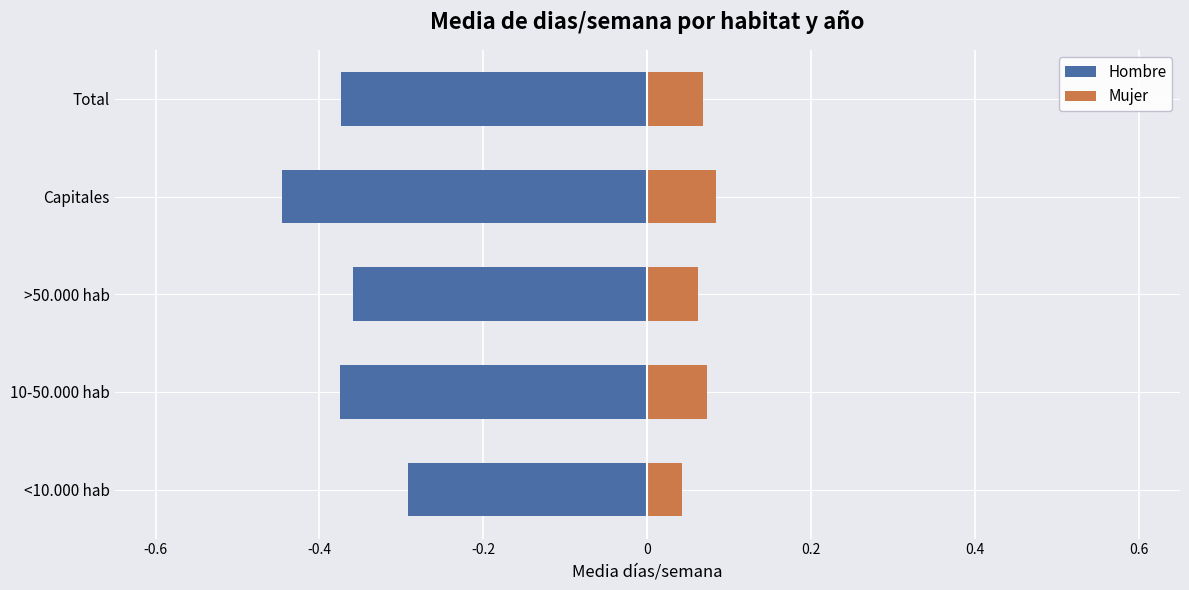

Does the chart contain any negative values?

Yes